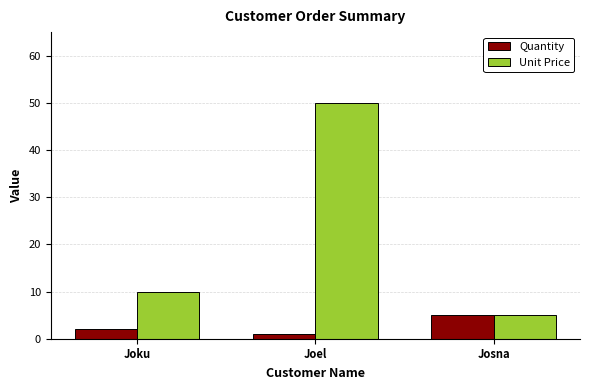

How many distinct data groups are displayed?

2